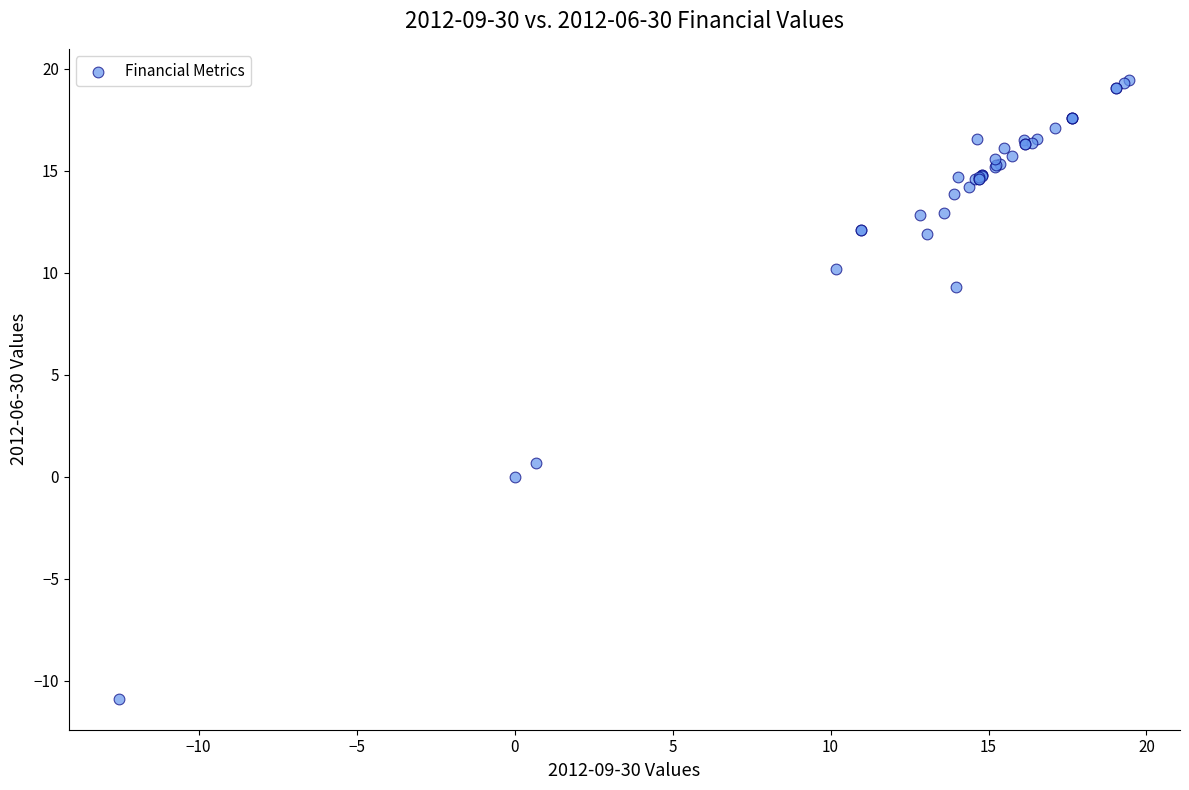

What Y value in the scatter plot is closest to 4?

0.7